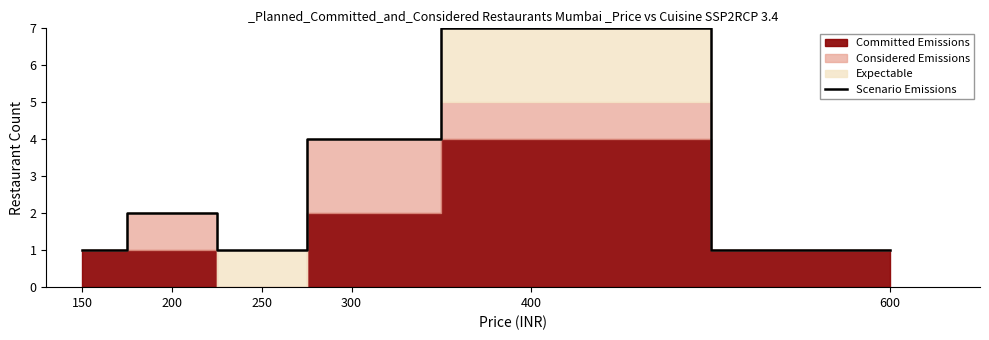

How many interior local peaks (higher than both neighbors) does the data have?

2